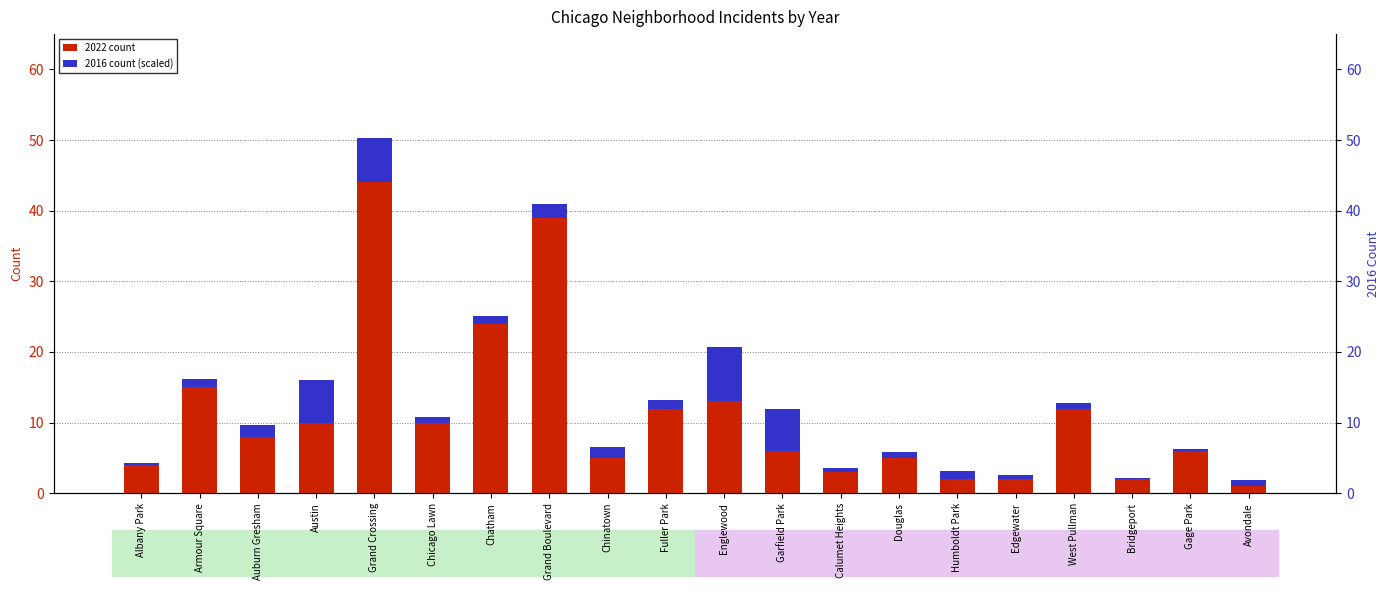

What is the minimum value for 2022 count?

1.0